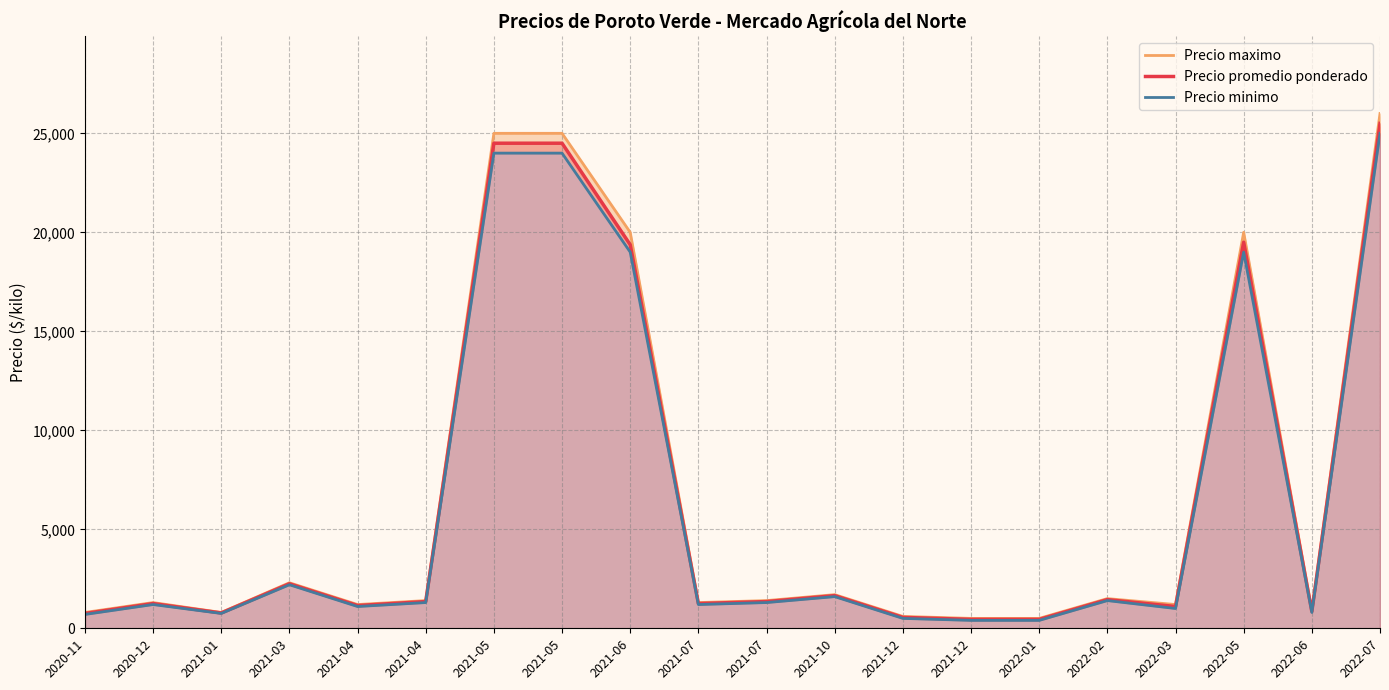

How many lines are shown in the chart?

3